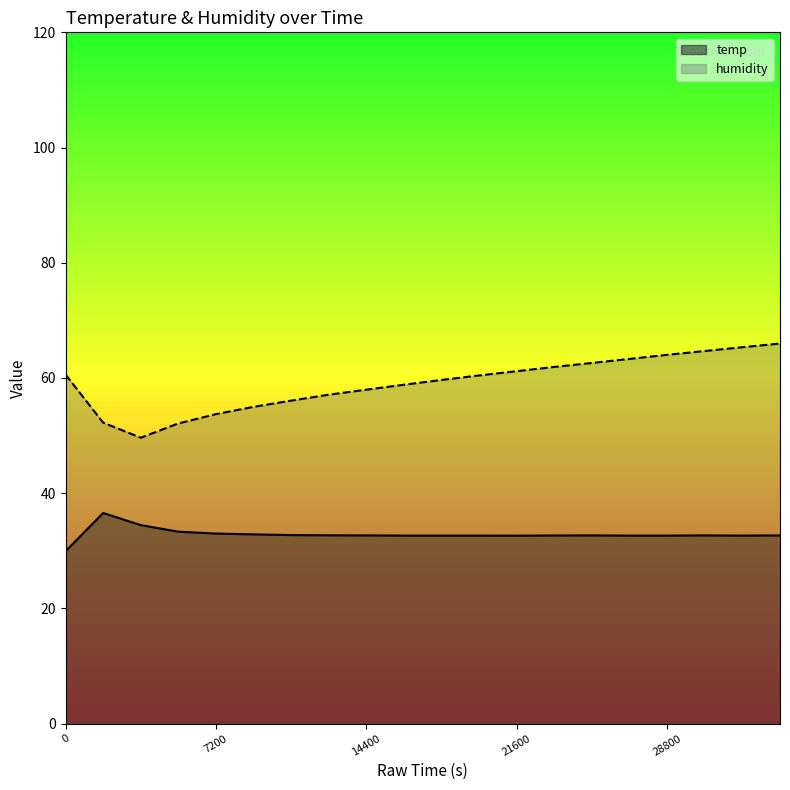

Reading left to right, list all the values displayed in this chart.

temp: 29.9	36.6	34.5	33.3	33.0	32.9	32.7	32.7	32.7	32.6	32.6	32.6	32.6	32.7	32.7	32.6	32.6	32.7	32.6	32.7
humidity: 60.6	52.2	49.6	52.1	53.7	55.0	56.1	57.1	58.0	58.8	59.7	60.4	61.2	61.9	62.6	63.3	64.0	64.7	65.3	66.0